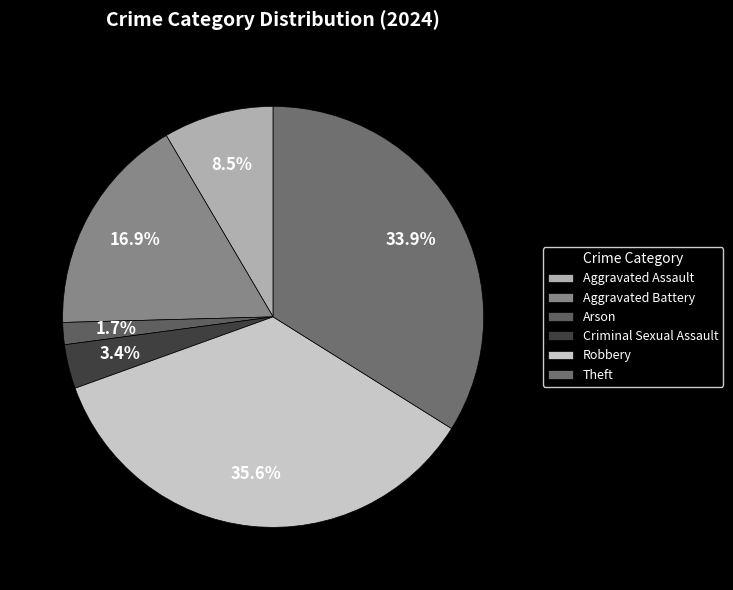

What percentage is the Criminal Sexual Assault slice, to the nearest percent?

3%